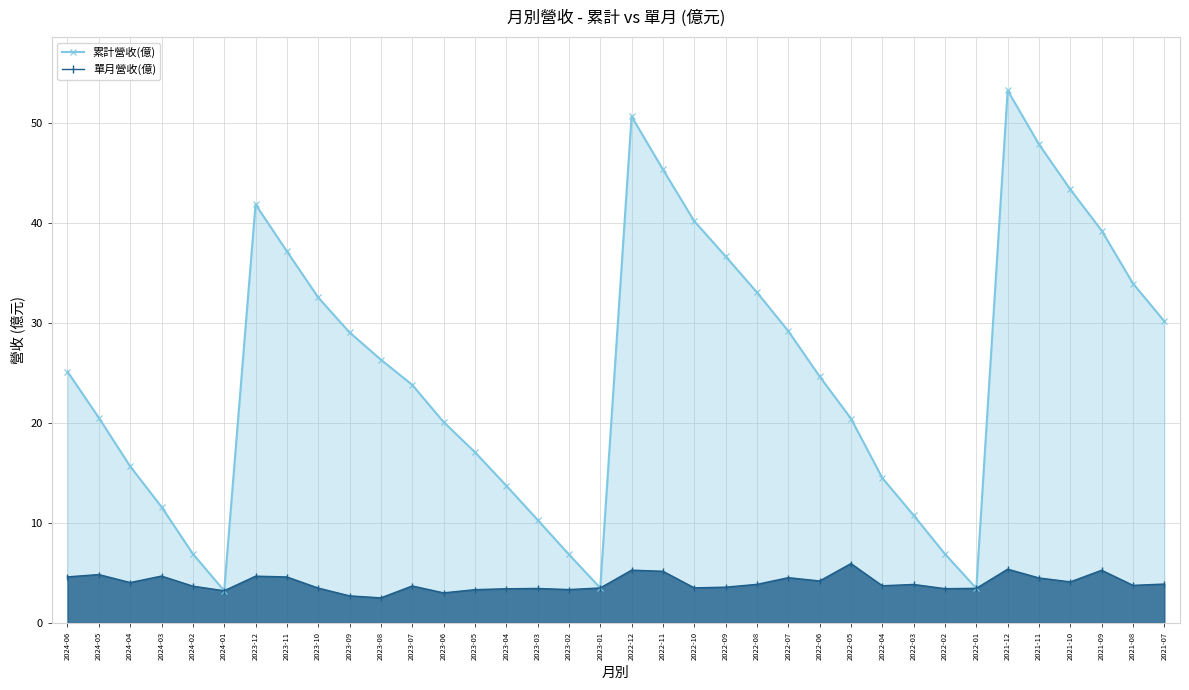

Reading left to right, extract all data points from this chart.

累計營收(億): 25.1	20.5	15.7	11.6	6.9	3.2	41.9	37.2	32.6	29.1	26.3	23.8	20.1	17.1	13.8	10.3	6.9	3.5	50.7	45.4	40.2	36.7	33.1	29.2	24.7	20.4	14.5	10.8	6.9	3.5	53.3	47.9	43.4	39.2	34.0	30.2
單月營收(億): 4.6	4.8	4.0	4.7	3.7	3.2	4.7	4.6	3.5	2.7	2.5	3.7	3.0	3.3	3.4	3.5	3.4	3.5	5.3	5.2	3.5	3.6	3.9	4.5	4.2	6.0	3.7	3.9	3.4	3.5	5.4	4.5	4.1	5.3	3.8	3.9